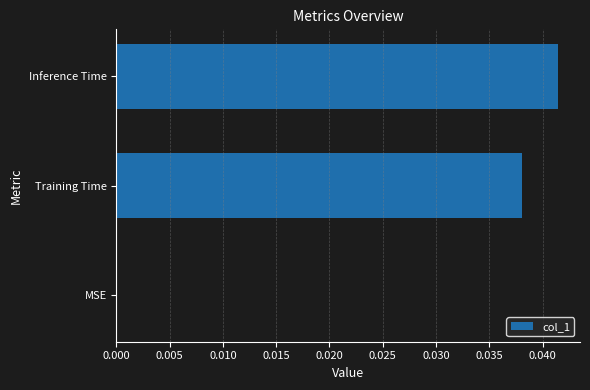

How many distinct data groups are displayed?

1